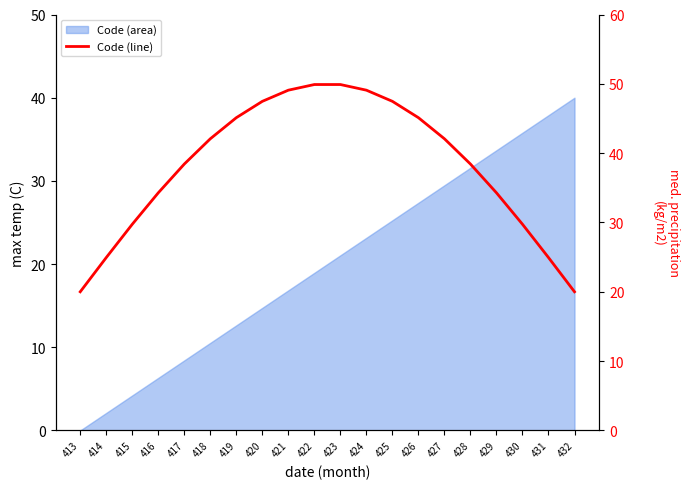

What is the difference between the maximum and minimum values?

29.9